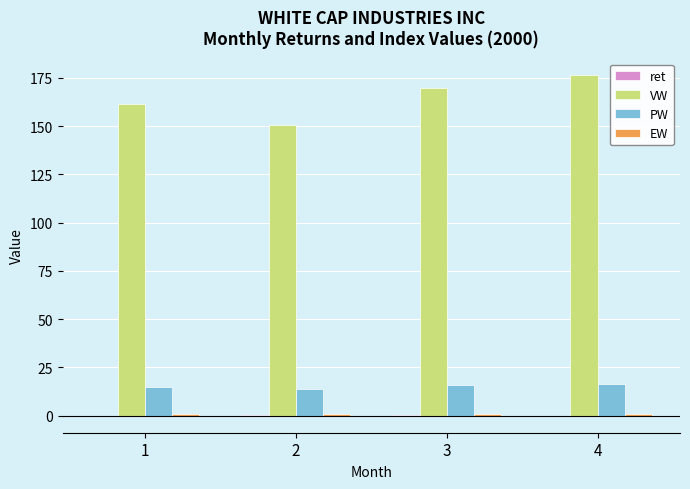

Which series has the largest total across all categories?

VW